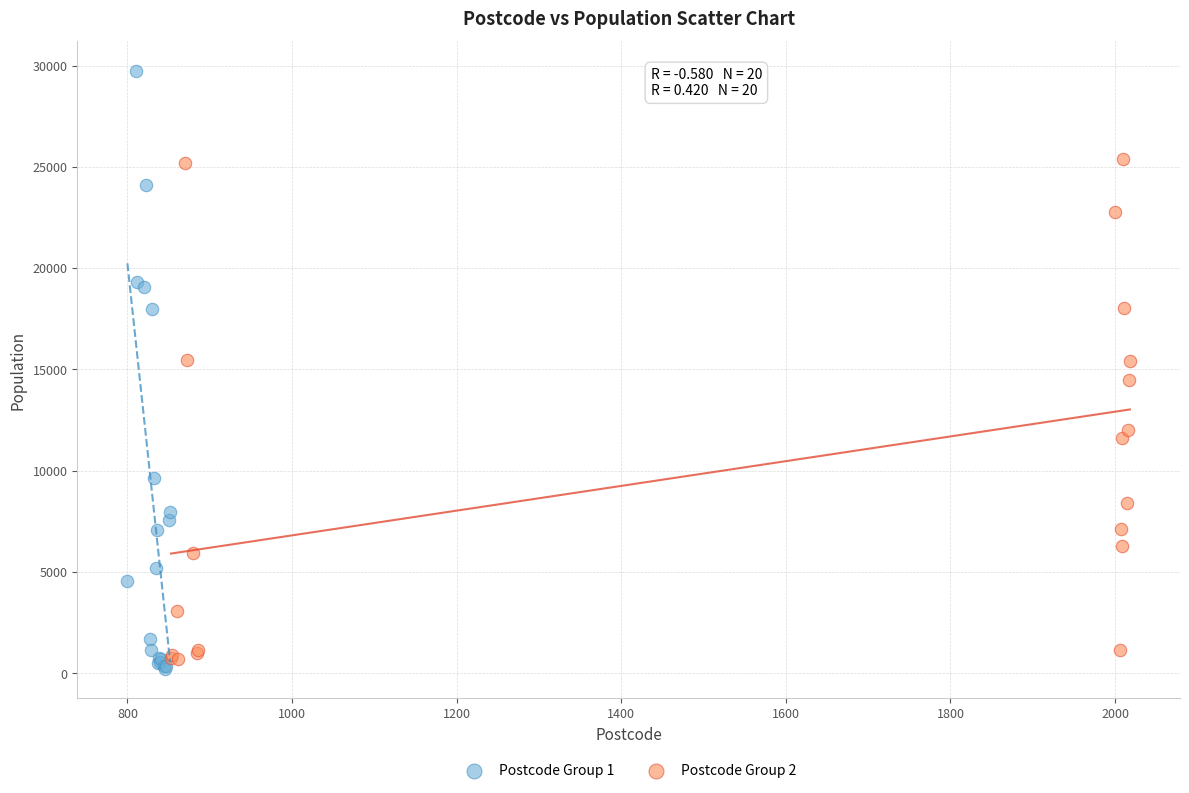

Which series has the largest Y range (max minus min)?

Postcode Group 1